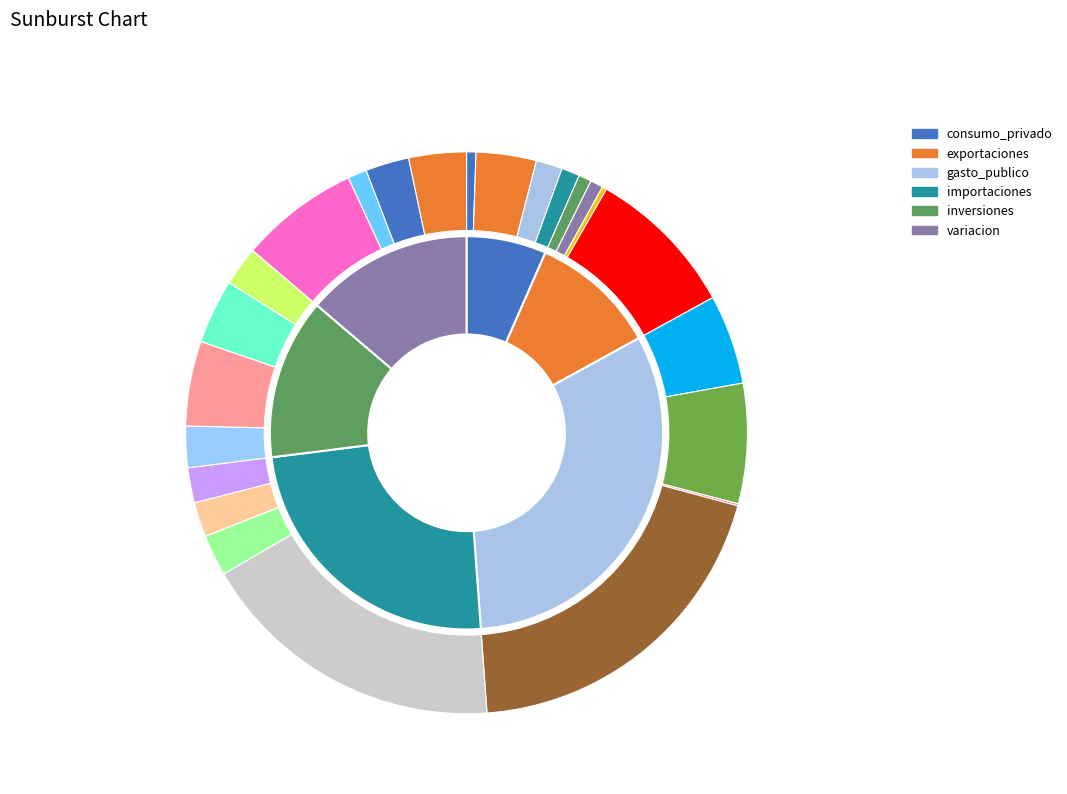

Which category has the biggest portion of the pie?

gasto_publico